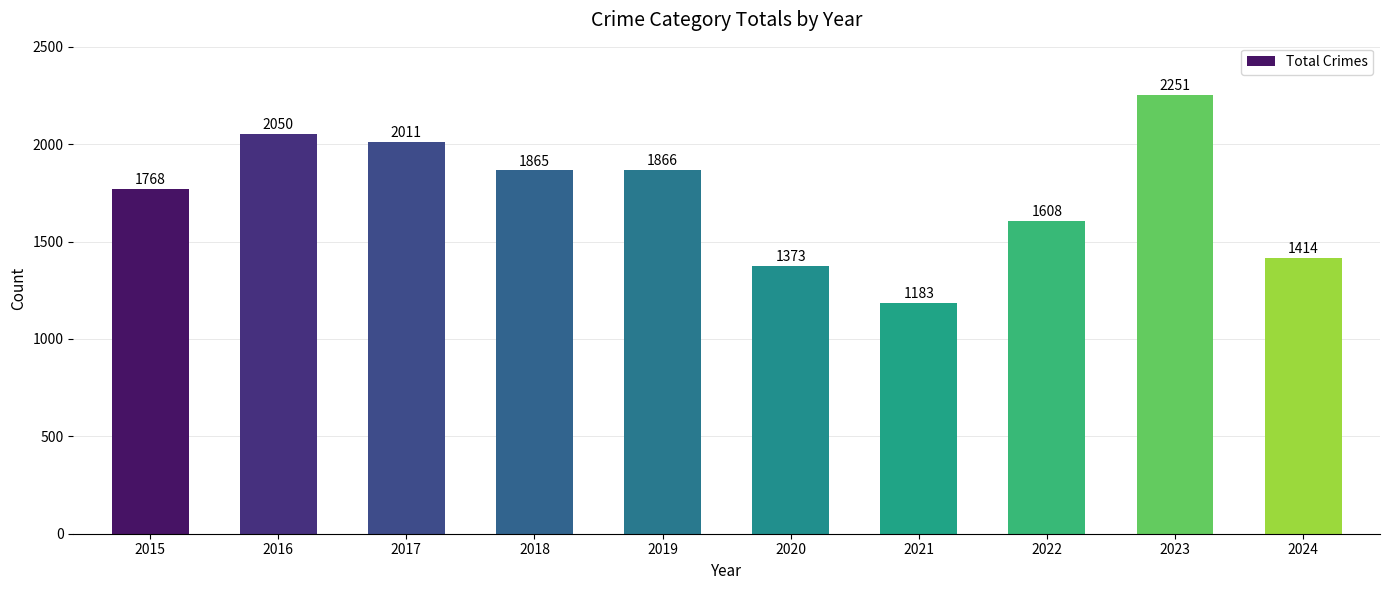

What is the minimum value shown in the chart?

1183